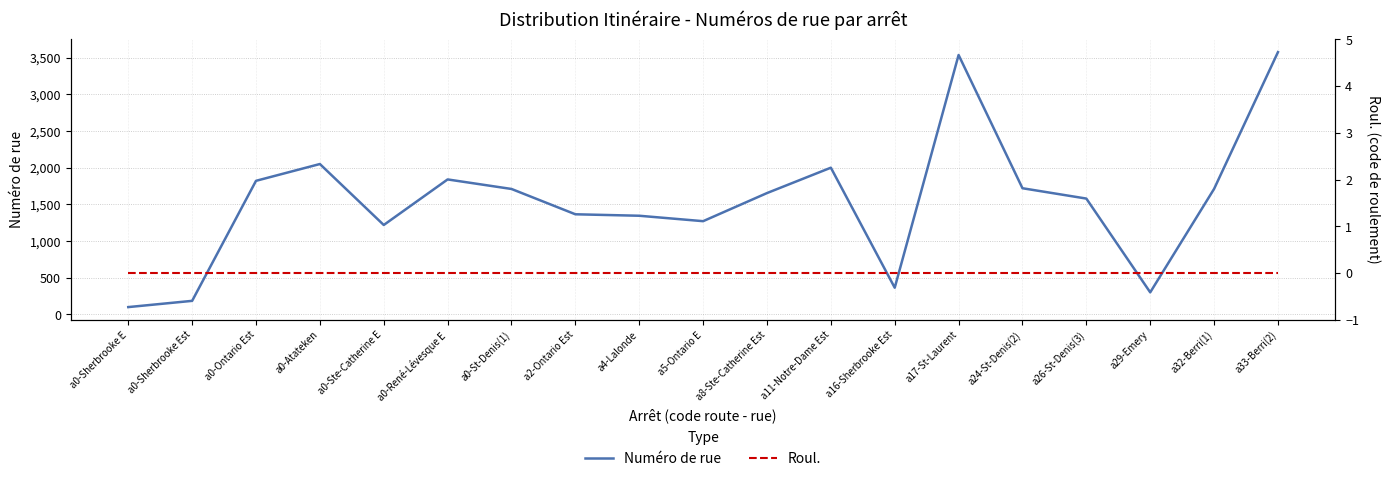

What are all the series names shown in the legend?

Numéro de rue, Roul.